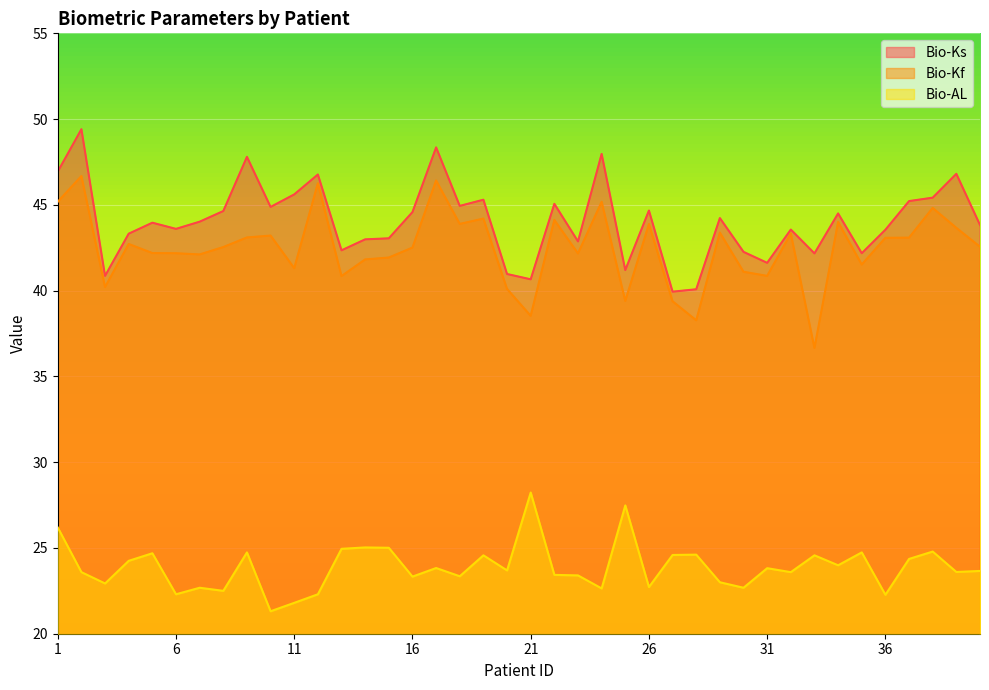

Which label corresponds to the smallest value in the chart?

10